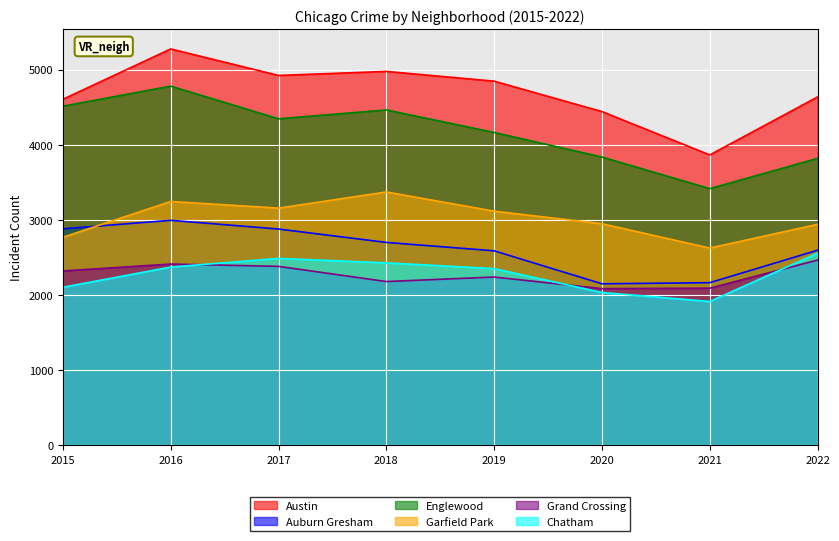

At which category is the sum across all series the highest?

2016